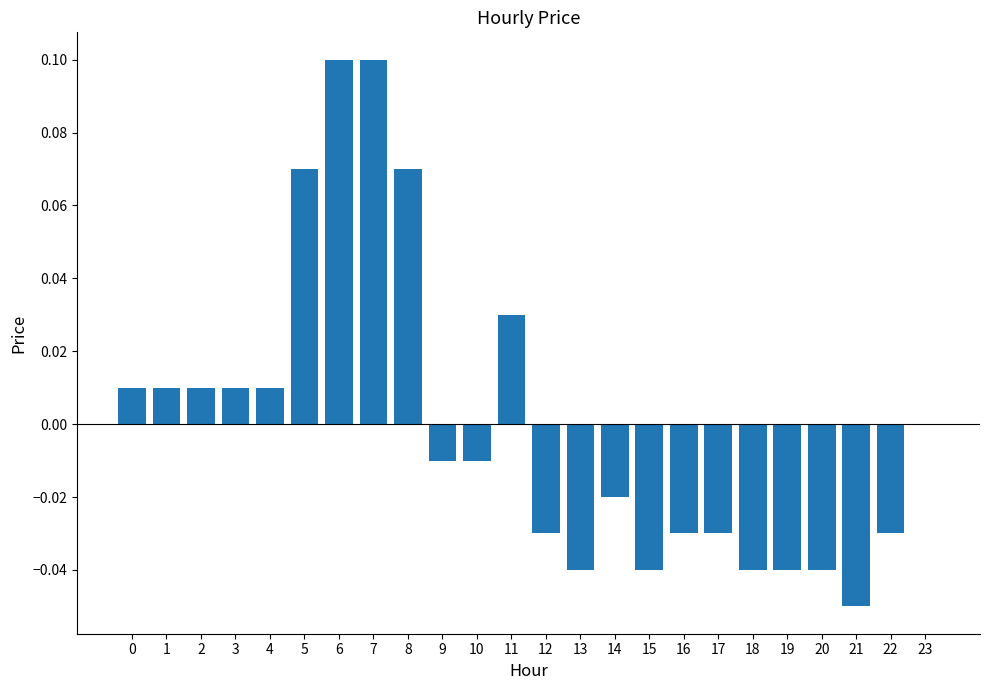

Is it true that the value at 3 is 0.0?

True